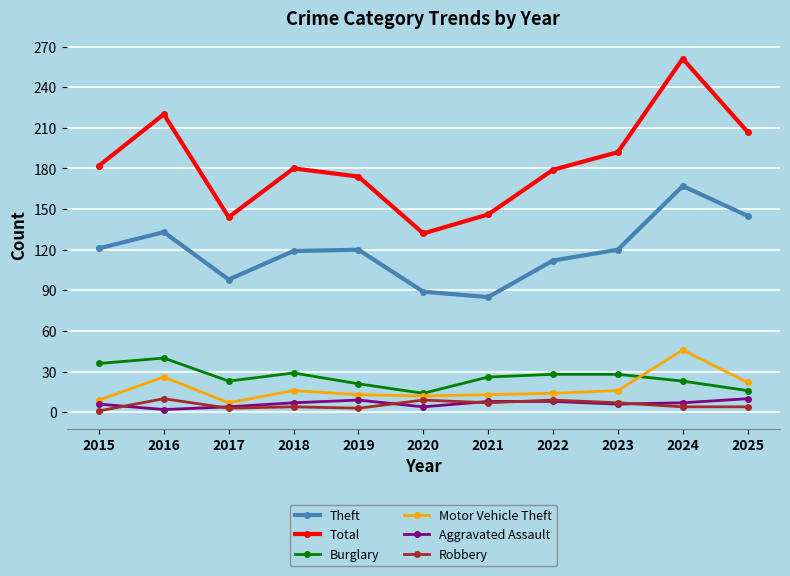

At which category does Burglary reach its first local valley?

2017